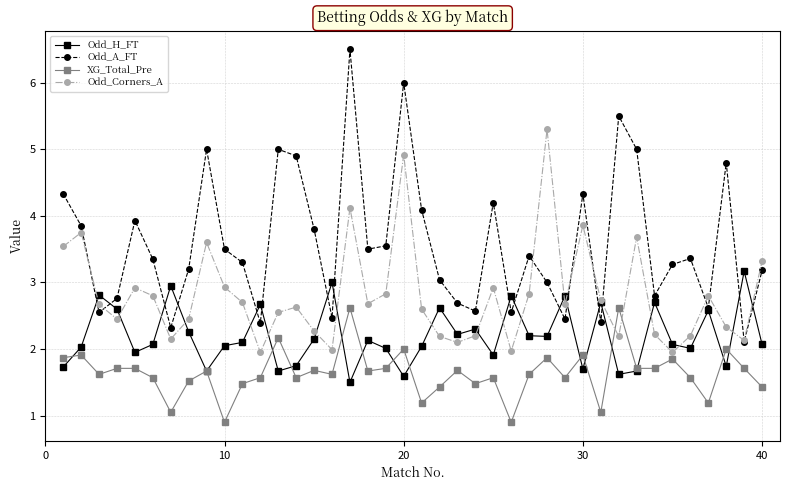

Count the number of data series in this chart.

4